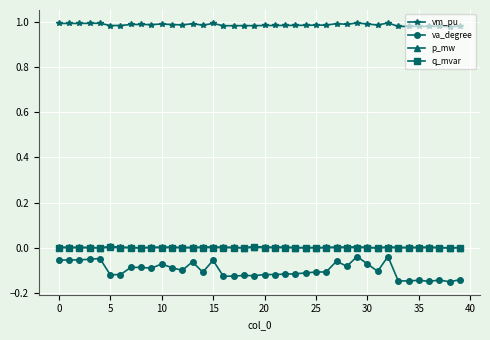

True or false: vm_pu has more than 1 interior local peaks.

True